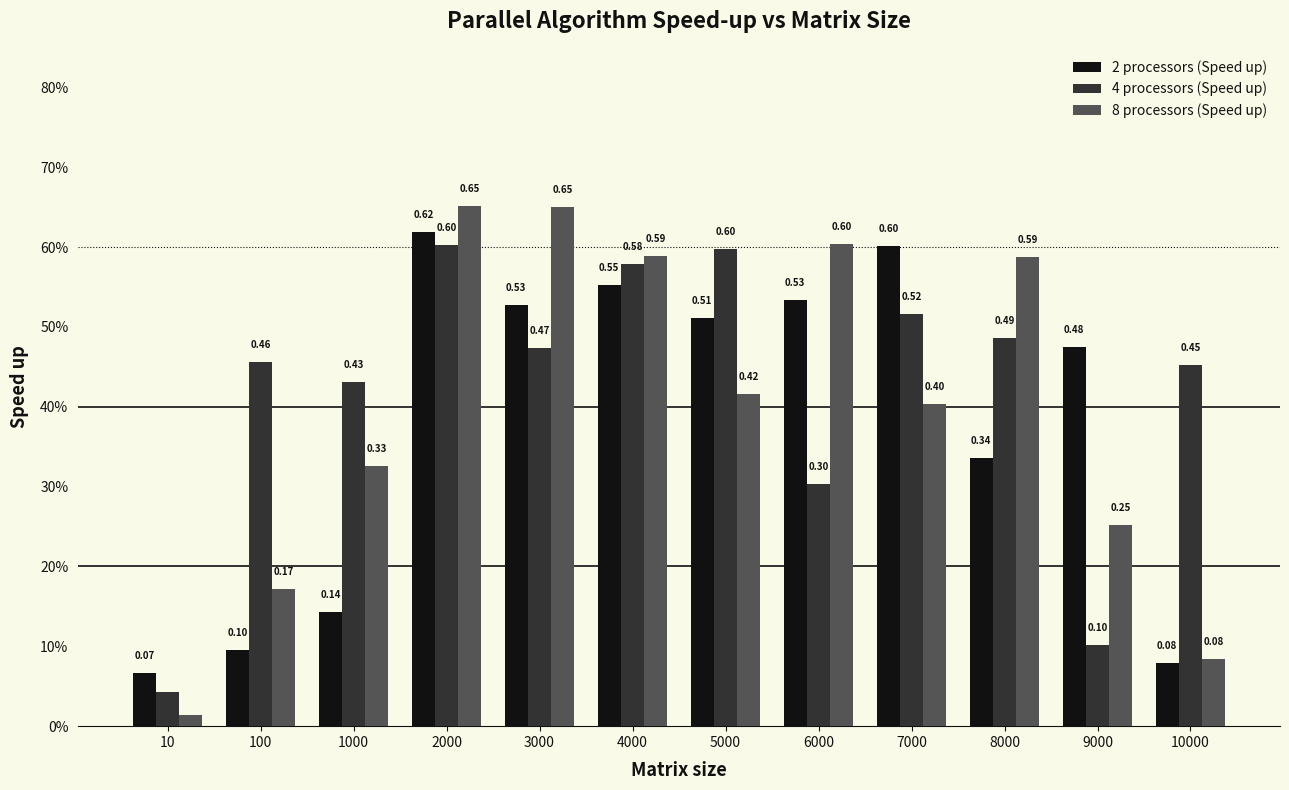

What is the sum of the 8 processors (Speed up) values at 5000 and 2000?

1.1